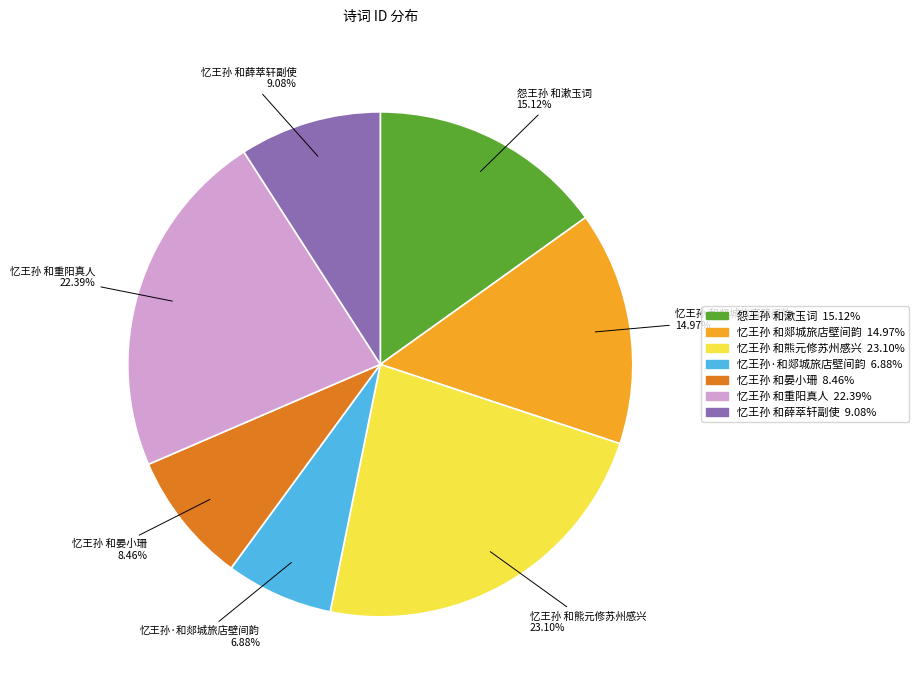

Which slice is the smallest?

忆王孙·和郯城旅店壁间韵